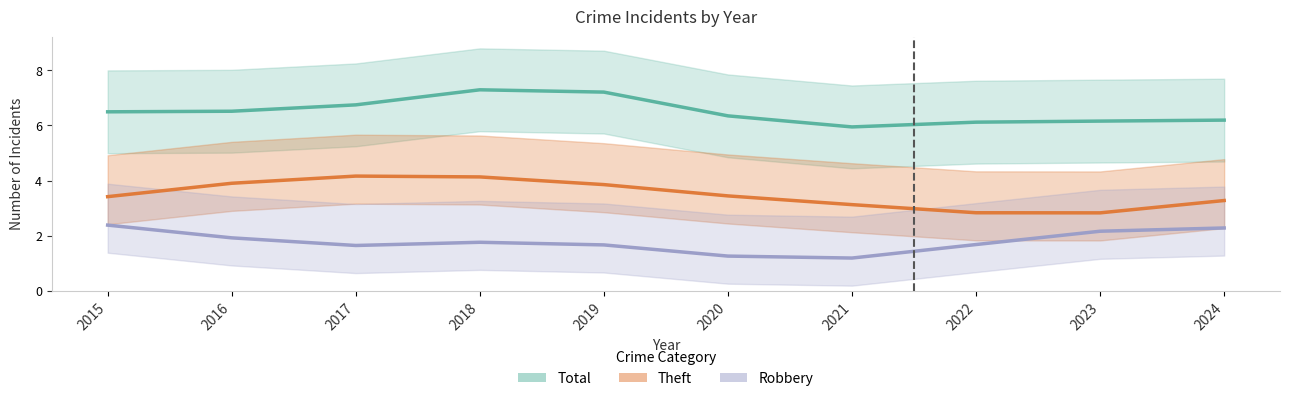

How many lines are shown in the chart?

3